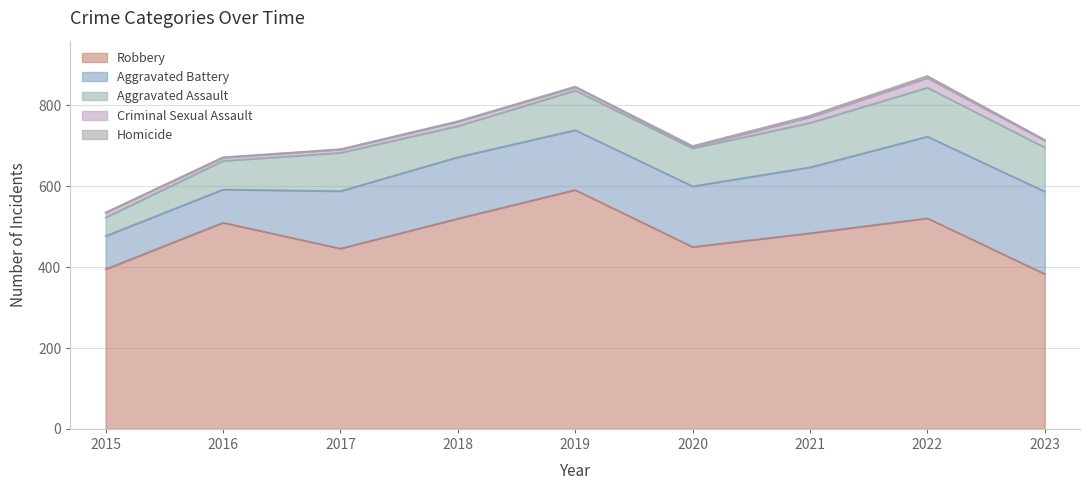

At which category is the sum across all series the highest?

2022